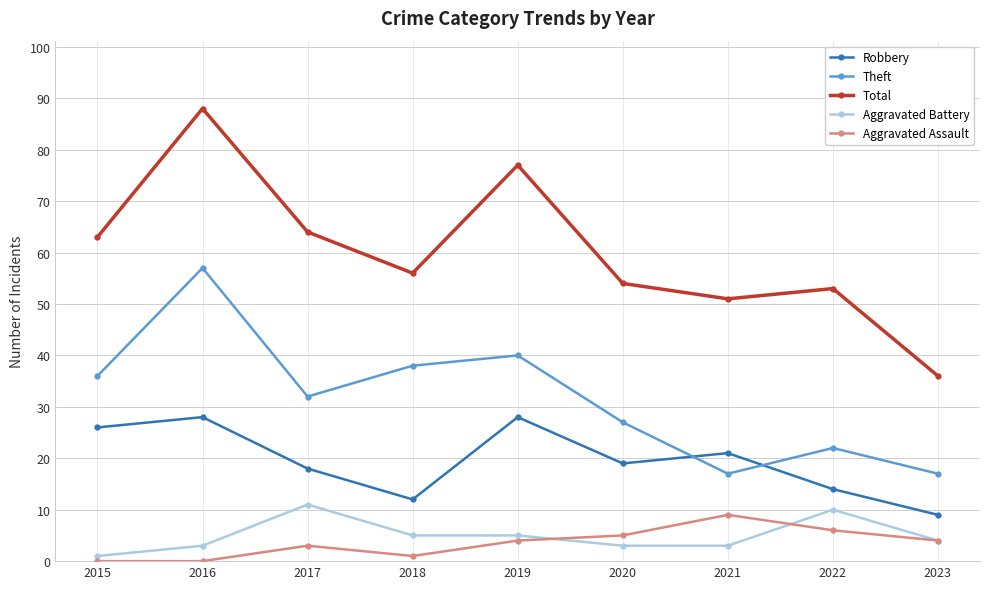

What is the sum of the Aggravated Battery values at 2017 and 2023?

15